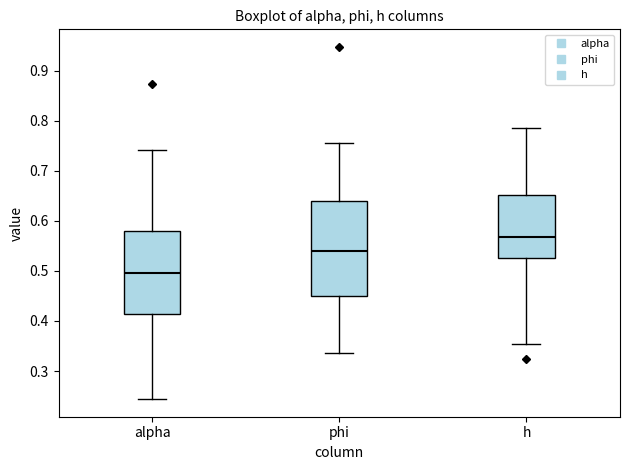

Reading left to right, transcribe this box plot: for each box, give where its median line is, the range the box spans, and where its two whiskers end, as read against the y-axis. The values are not printed on the chart, so give them approximately, as read against the axis.

alpha: median 0.50, box 0.41 to 0.58, whiskers 0.24 to 0.74
phi: median 0.54, box 0.45 to 0.64, whiskers 0.34 to 0.76
h: median 0.57, box 0.53 to 0.65, whiskers 0.35 to 0.78